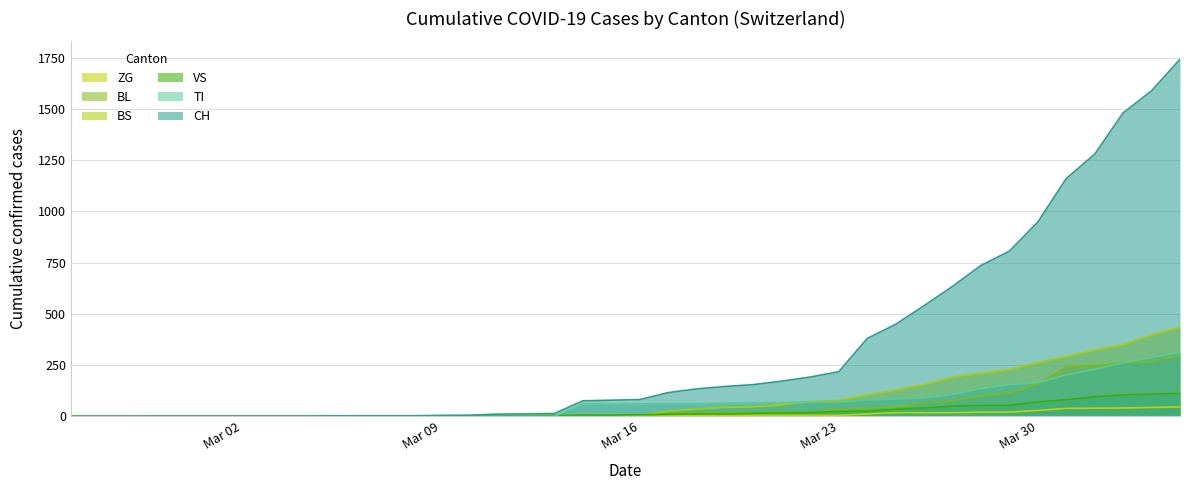

True or false: CH and VS intersect in this chart.

False